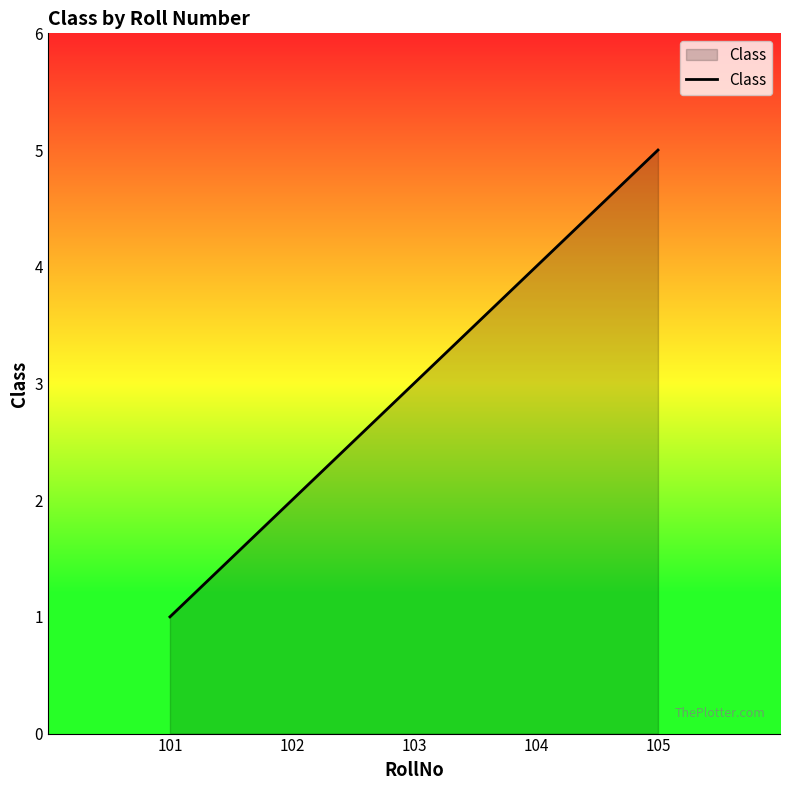

Is it true that the value at 105 is 5?

True